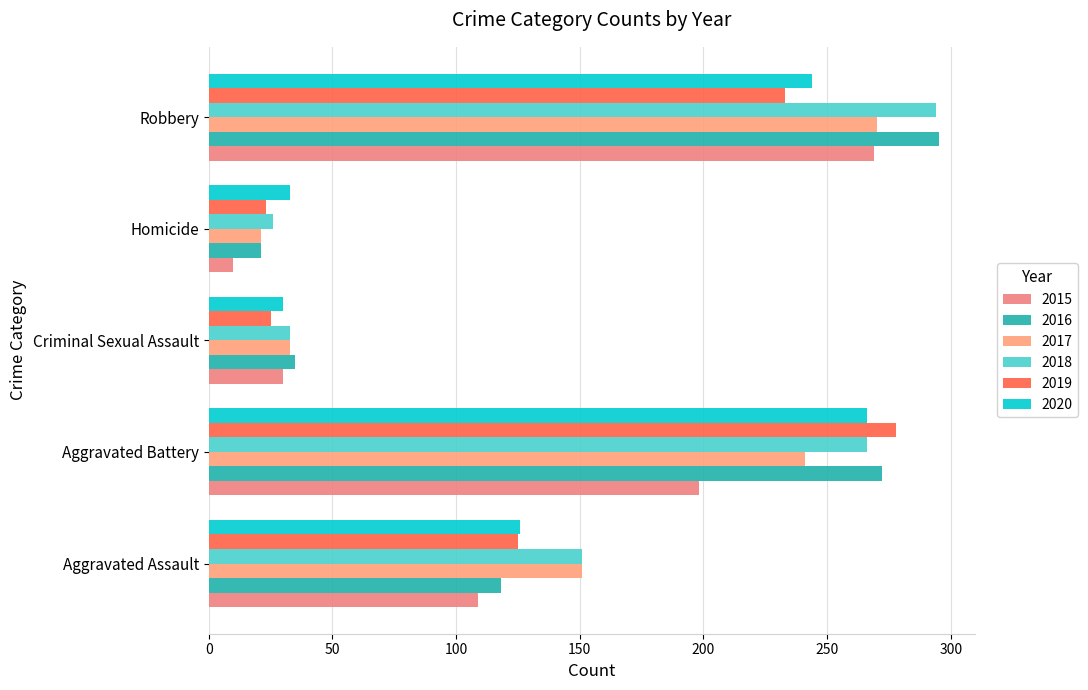

Count the number of data series in this chart.

6